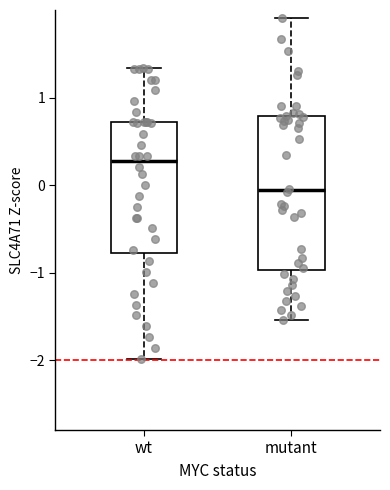

Where does the median line of the box for mutant sit on the y-axis? The values are not printed on the chart, so give them approximately, as read against the axis.

-0.1